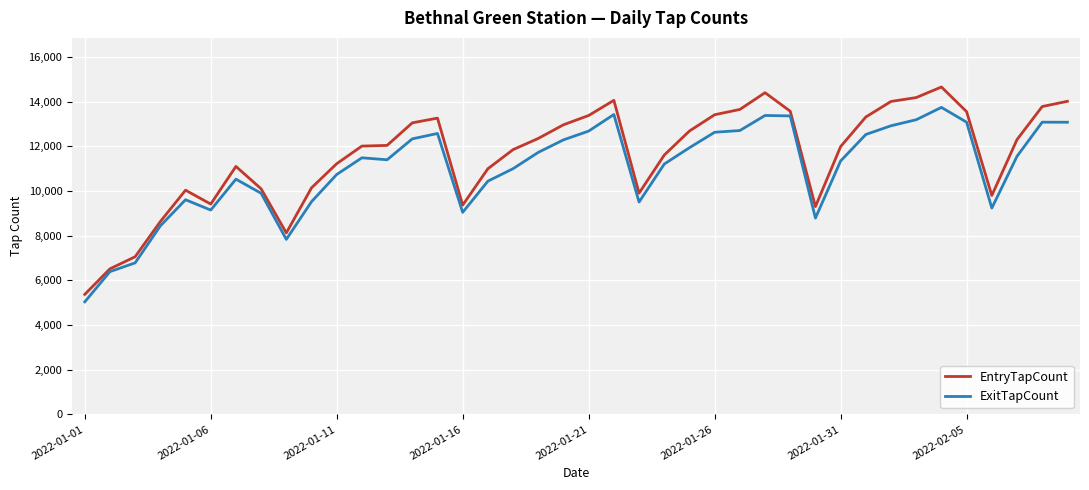

What are all the series names shown in the legend?

EntryTapCount, ExitTapCount